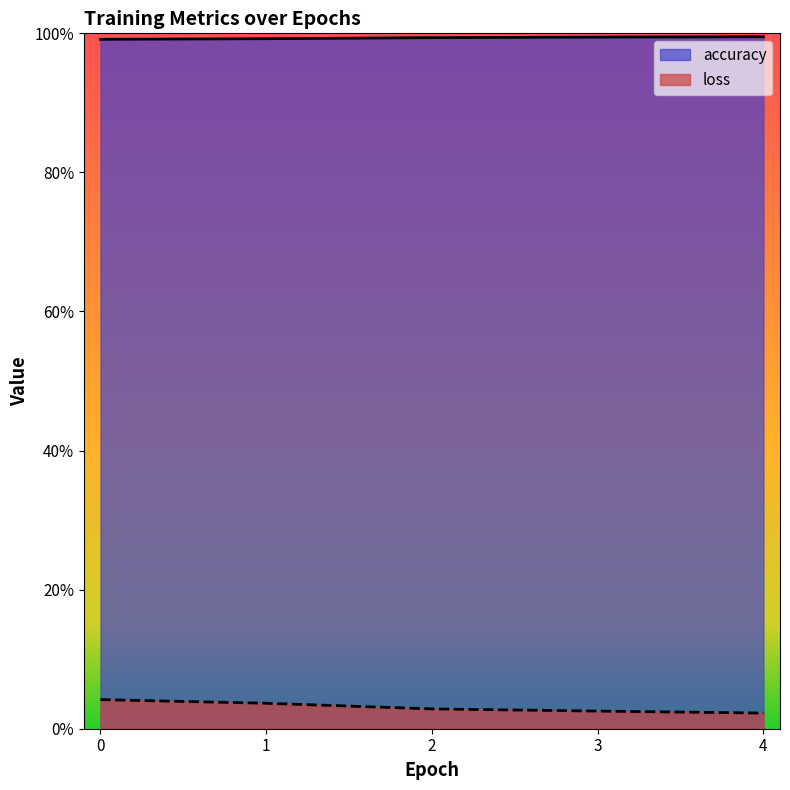

Count the number of categories in the chart.

5